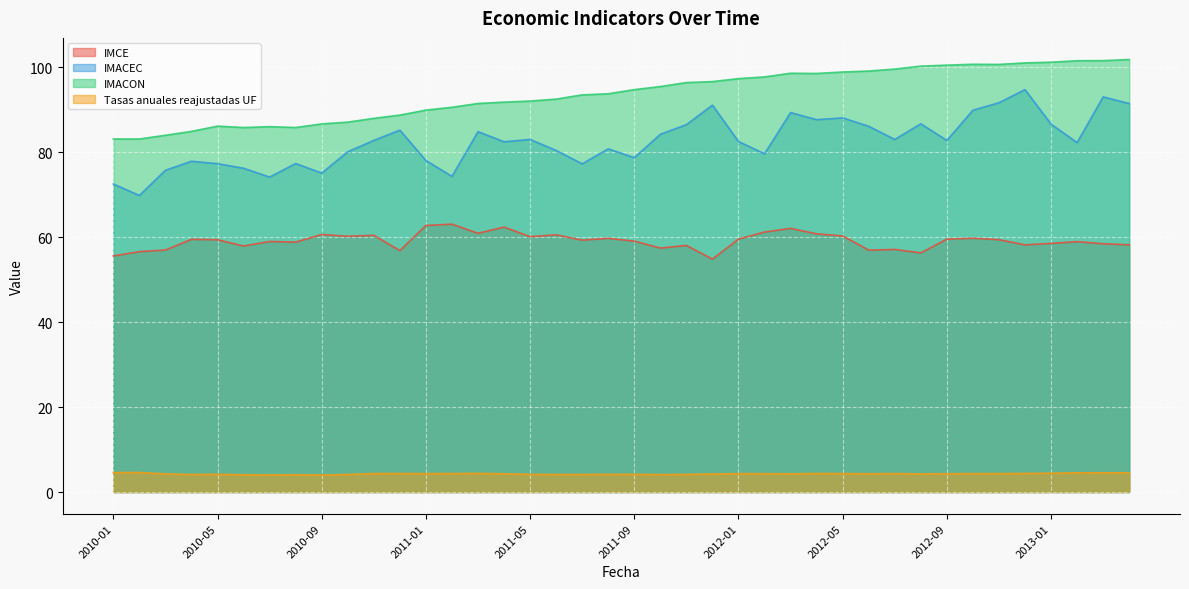

Reading left to right, extract all data points from this chart.

IMCE: 2010-01=55.6	2010-02=56.6	2010-03=56.9	2010-04=59.5	2010-05=59.4	2010-06=57.9	2010-07=59.0	2010-08=58.8	2010-09=60.6	2010-10=60.2	2010-11=60.4	2010-12=56.8	2011-01=62.7	2011-02=63.0	2011-03=60.9	2011-04=62.3	2011-05=60.1	2011-06=60.5	2011-07=59.3	2011-08=59.7	2011-09=59.0	2011-10=57.4	2011-11=58.0	2011-12=54.8	2012-01=59.5	2012-02=61.2	2012-03=62.0	2012-04=60.8	2012-05=60.3	2012-06=56.9	2012-07=57.1	2012-08=56.3	2012-09=59.5	2012-10=59.7	2012-11=59.4	2012-12=58.2	2013-01=58.5	2013-02=58.9	2013-03=58.4	2013-04=58.2
IMACEC: 2010-01=72.5	2010-02=69.8	2010-03=75.7	2010-04=77.8	2010-05=77.3	2010-06=76.2	2010-07=74.1	2010-08=77.3	2010-09=75.1	2010-10=80.1	2010-11=82.7	2010-12=85.2	2011-01=78.0	2011-02=74.3	2011-03=84.8	2011-04=82.4	2011-05=83.0	2011-06=80.4	2011-07=77.2	2011-08=80.8	2011-09=78.7	2011-10=84.2	2011-11=86.4	2011-12=91.0	2012-01=82.5	2012-02=79.6	2012-03=89.3	2012-04=87.6	2012-05=88.0	2012-06=86.1	2012-07=83.0	2012-08=86.7	2012-09=82.7	2012-10=89.8	2012-11=91.6	2012-12=94.7	2013-01=86.6	2013-02=82.2	2013-03=93.0	2013-04=91.4
IMACON: 2010-01=83.1	2010-02=83.1	2010-03=83.9	2010-04=84.9	2010-05=86.1	2010-06=85.8	2010-07=86.0	2010-08=85.8	2010-09=86.6	2010-10=87.0	2010-11=87.9	2010-12=88.7	2011-01=89.9	2011-02=90.5	2011-03=91.4	2011-04=91.7	2011-05=92.0	2011-06=92.5	2011-07=93.5	2011-08=93.7	2011-09=94.7	2011-10=95.4	2011-11=96.3	2011-12=96.6	2012-01=97.3	2012-02=97.7	2012-03=98.5	2012-04=98.5	2012-05=98.8	2012-06=99.1	2012-07=99.5	2012-08=100.2	2012-09=100.4	2012-10=100.7	2012-11=100.6	2012-12=101.0	2013-01=101.1	2013-02=101.5	2013-03=101.5	2013-04=101.8
Tasas anuales reajustadas UF: 2010-01=4.6	2010-02=4.6	2010-03=4.3	2010-04=4.1	2010-05=4.2	2010-06=4.1	2010-07=4.0	2010-08=4.1	2010-09=4.0	2010-10=4.1	2010-11=4.4	2010-12=4.4	2011-01=4.3	2011-02=4.4	2011-03=4.4	2011-04=4.3	2011-05=4.2	2011-06=4.1	2011-07=4.1	2011-08=4.2	2011-09=4.2	2011-10=4.1	2011-11=4.2	2011-12=4.3	2012-01=4.3	2012-02=4.3	2012-03=4.3	2012-04=4.4	2012-05=4.3	2012-06=4.3	2012-07=4.3	2012-08=4.3	2012-09=4.3	2012-10=4.3	2012-11=4.3	2012-12=4.4	2013-01=4.4	2013-02=4.5	2013-03=4.5	2013-04=4.5